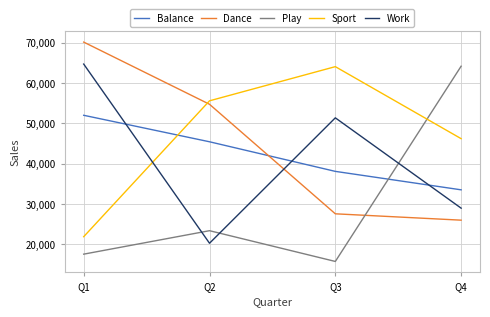

At Q1, list the series in order from largest to smallest.

Dance, Work, Balance, Sport, Play